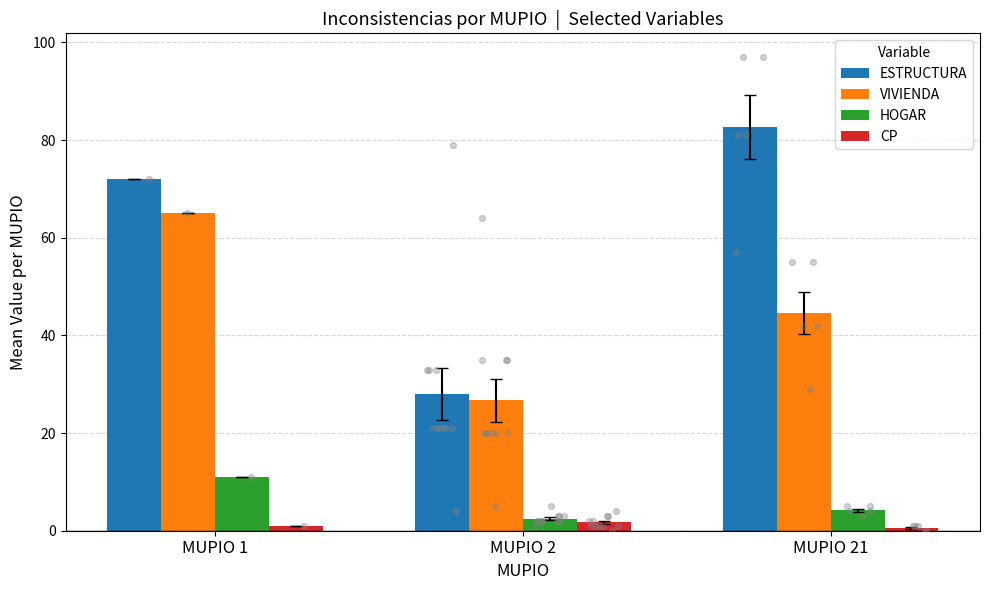

Which series contains the highest Y value?

ESTRUCTURA